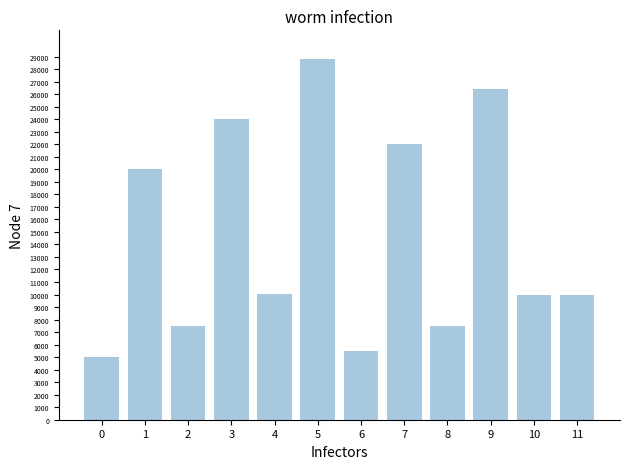

What is the difference between the values at 6 and 9?

20900